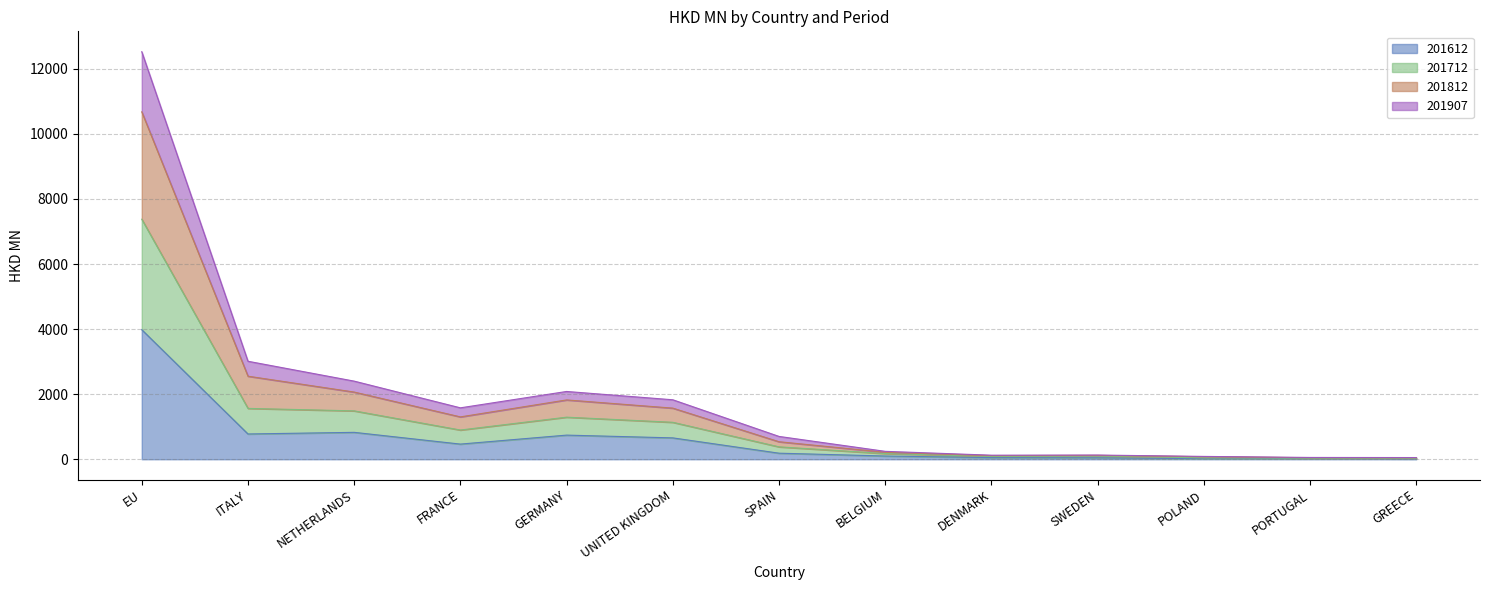

Is it true that 201812 equals 3520.1 at ITALY?

False